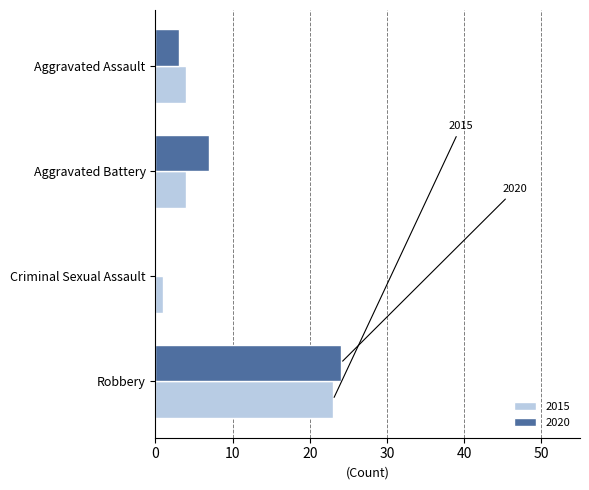

What is the approximate value of 2015 at Aggravated Battery?

4